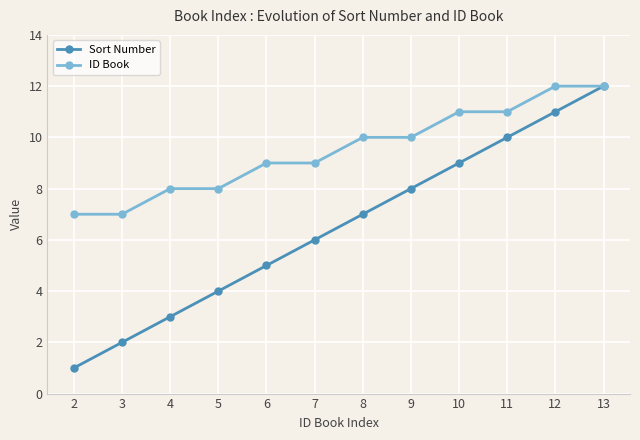

What is the value of the Sort Number point at the 1st from the left?

1